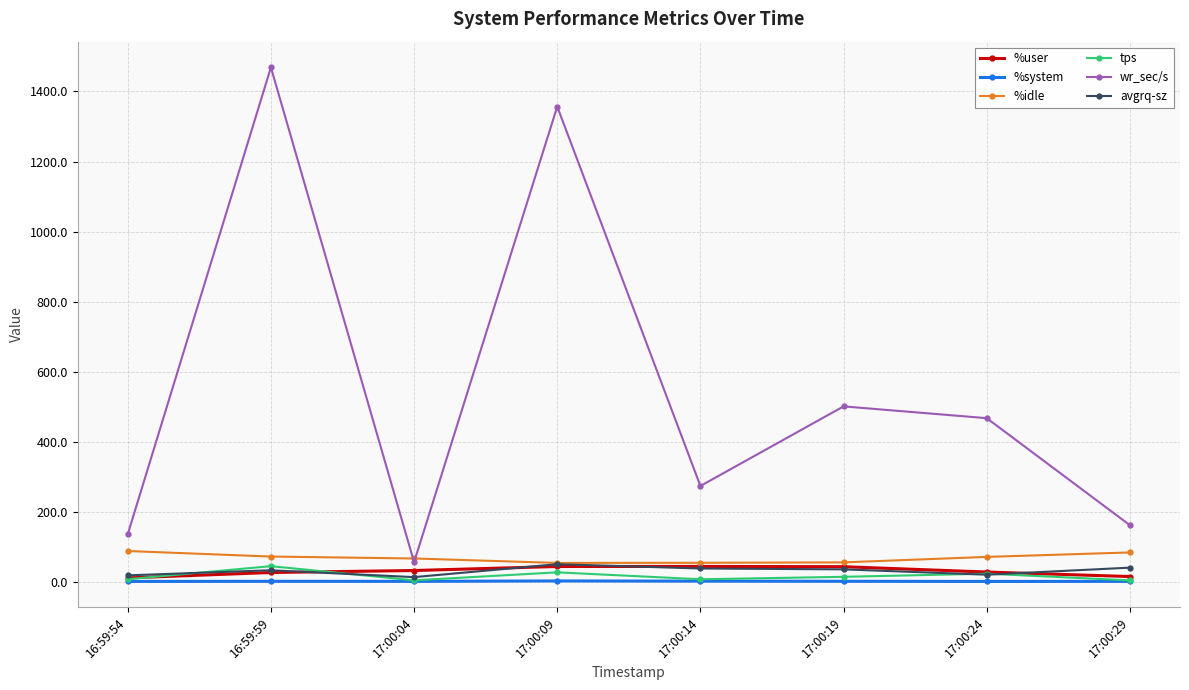

What is the label of the 3rd point from the left?

17:00:04